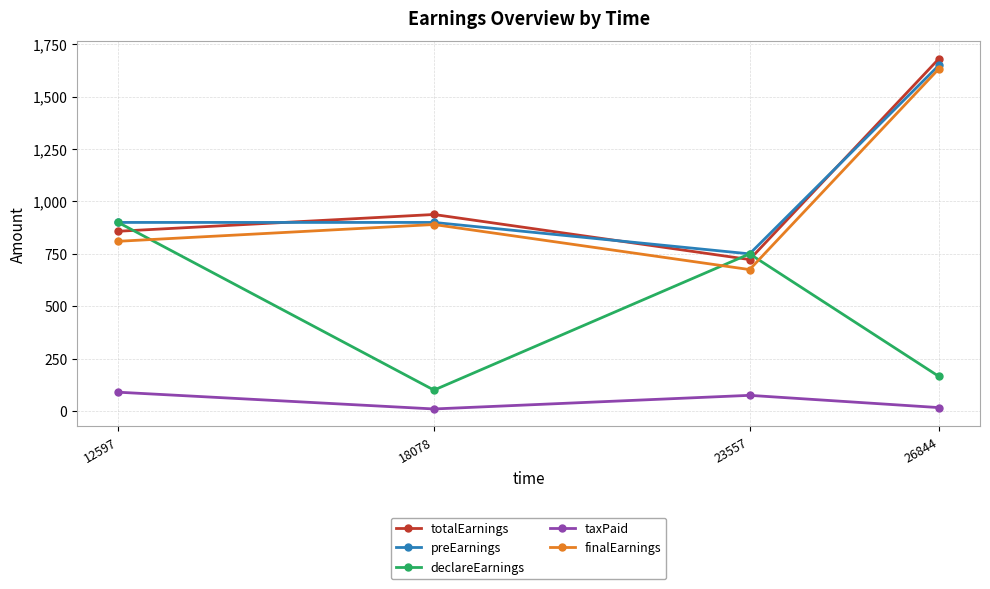

Count the number of categories in the chart.

4